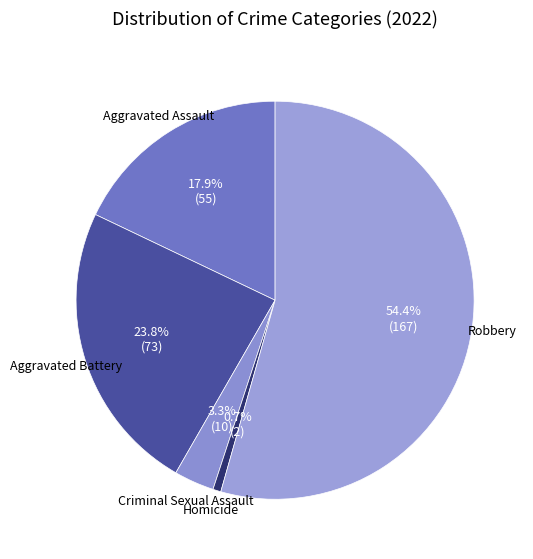

Which slice is the smallest?

Homicide